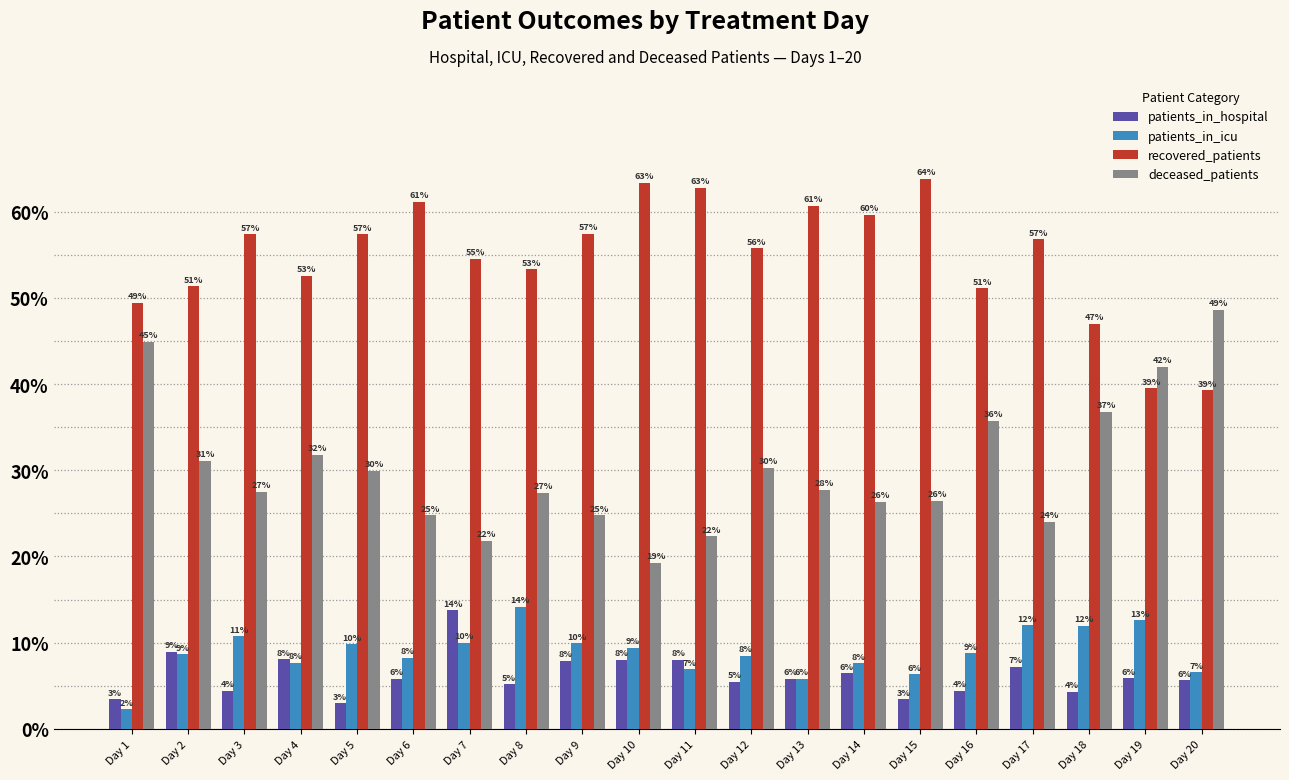

What is the maximum value for patients_in_icu?

14.2